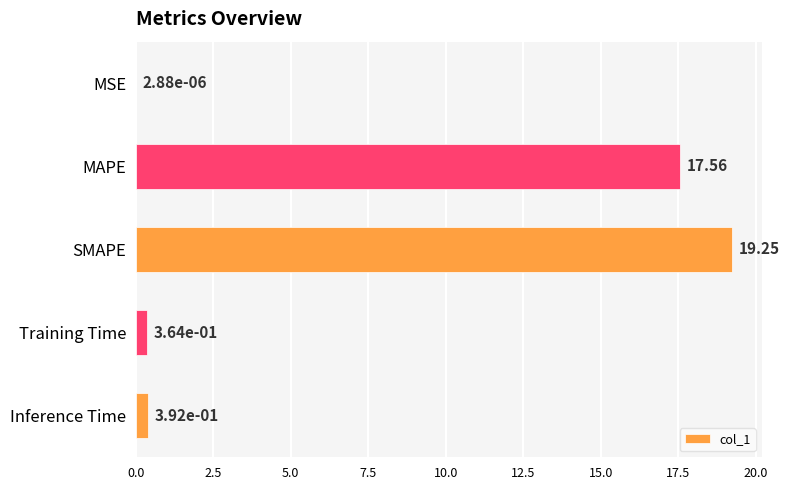

Between Inference Time and Training Time, which is larger?

Inference Time